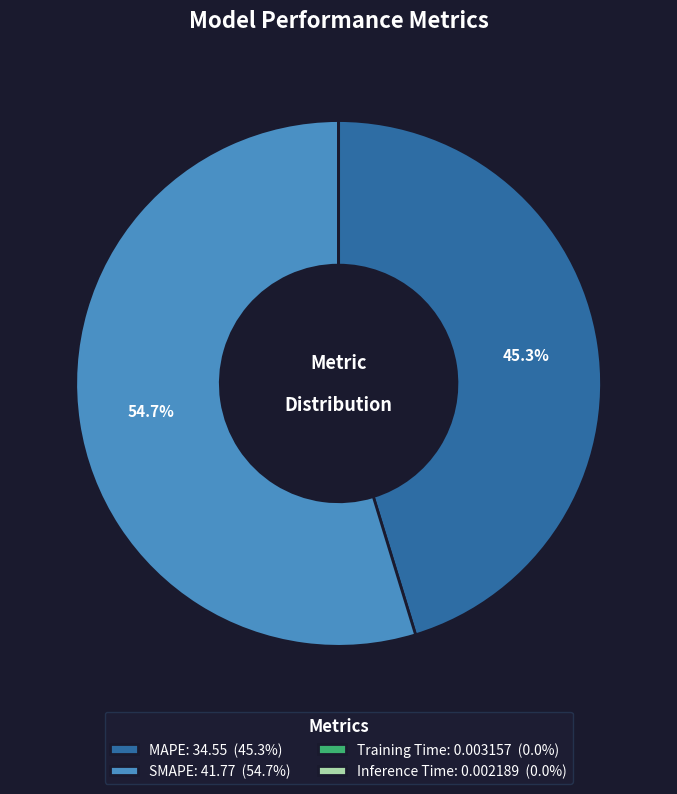

What percentage is NOT represented by MAPE: 34.55 (45.3%)?

54.7%